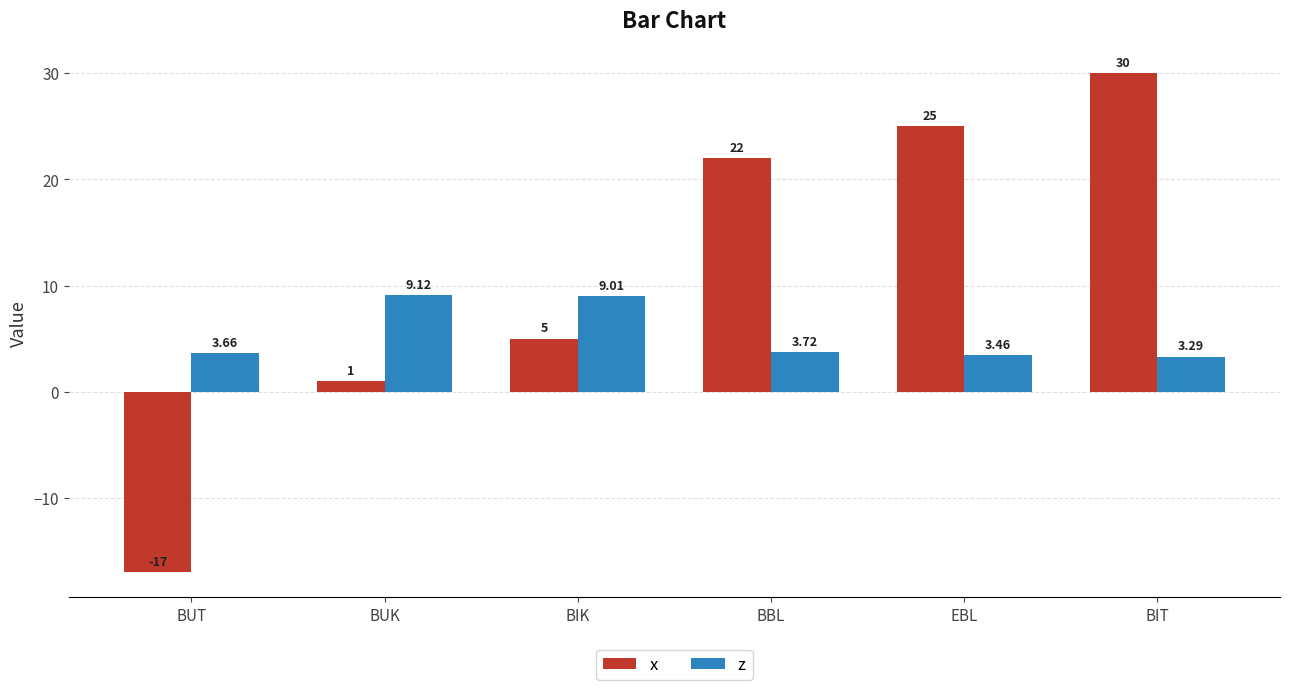

How many series are shown in this chart?

2